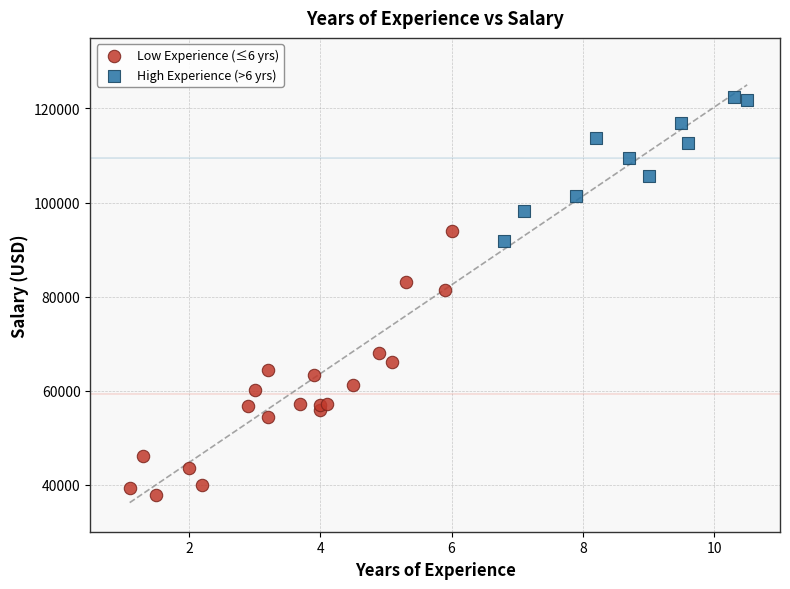

What are all the series names shown in the legend?

Low Experience (≤6 yrs), High Experience (>6 yrs)